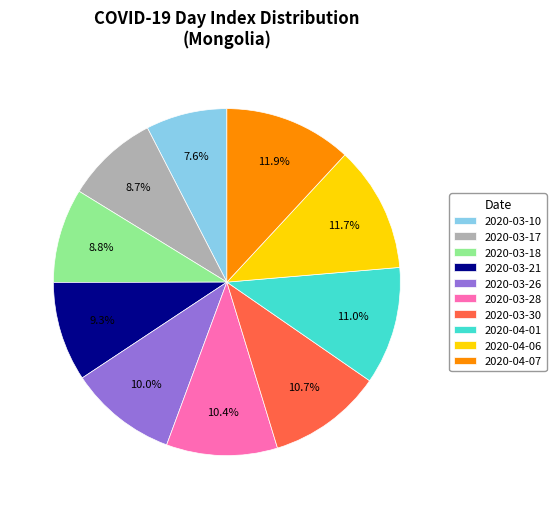

What percentage is the 2020-04-01 slice, to the nearest percent?

11%